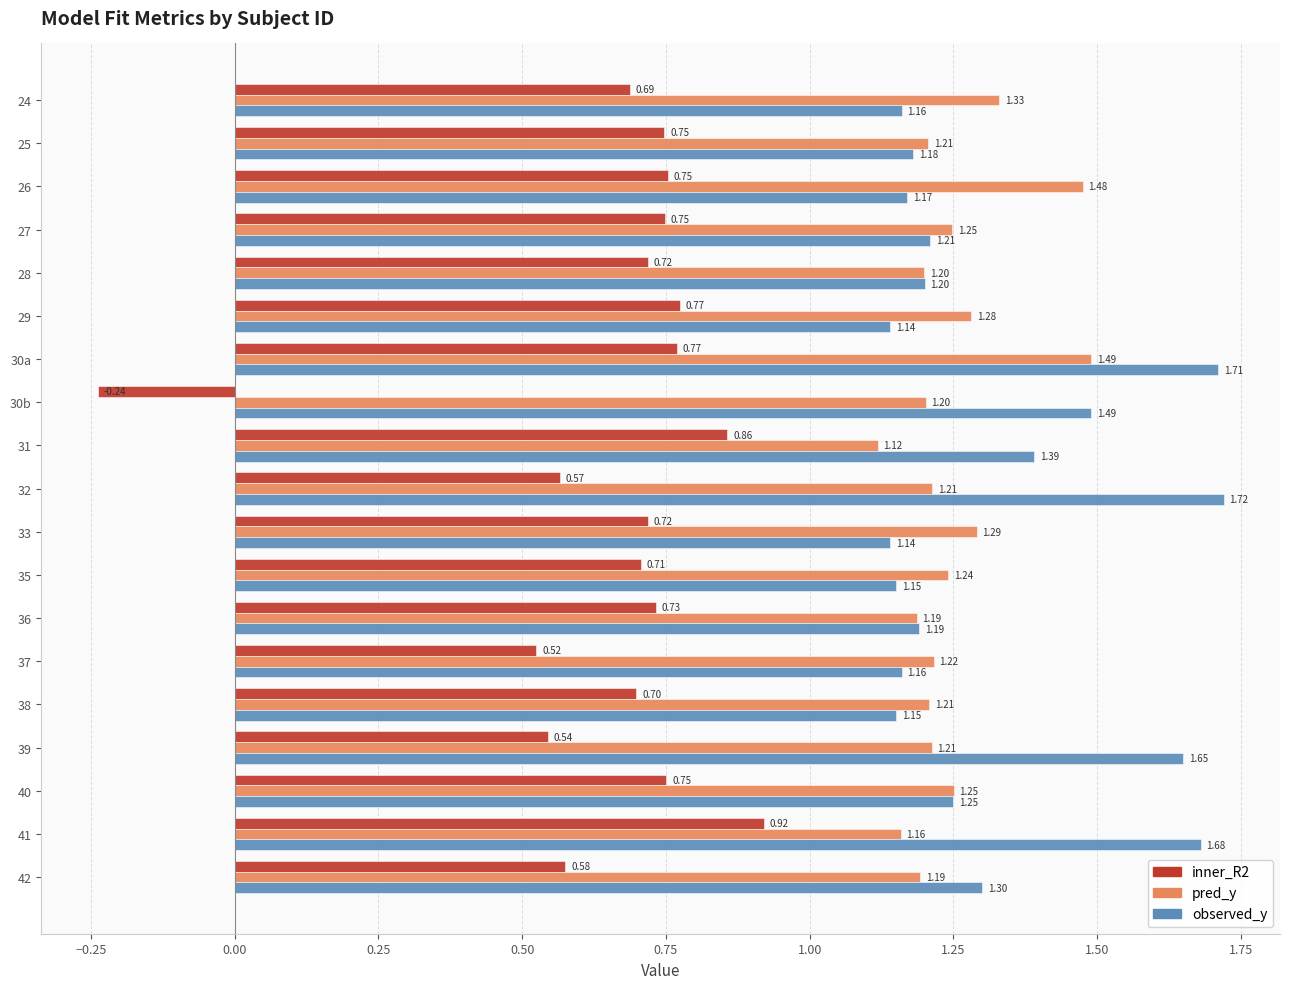

List the series in order of their peak value, lowest first.

inner_R2, pred_y, observed_y